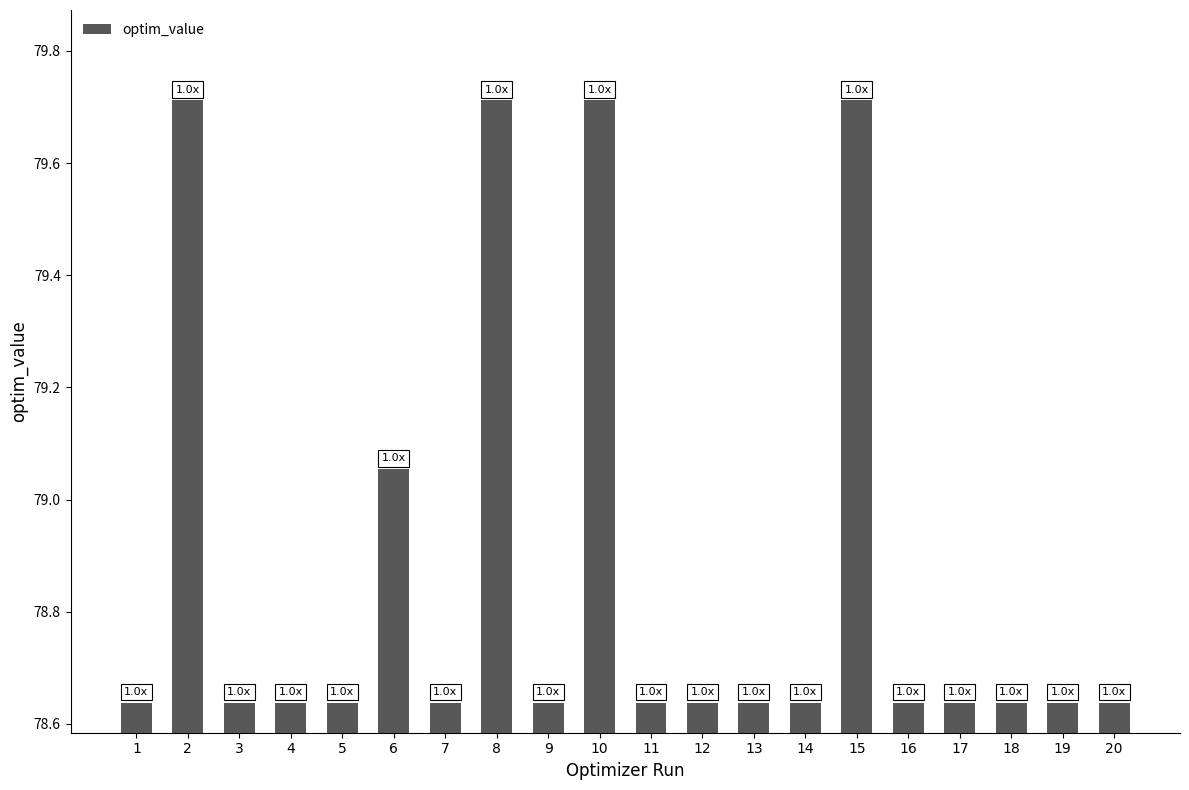

At which label is the value closest to 79?

6